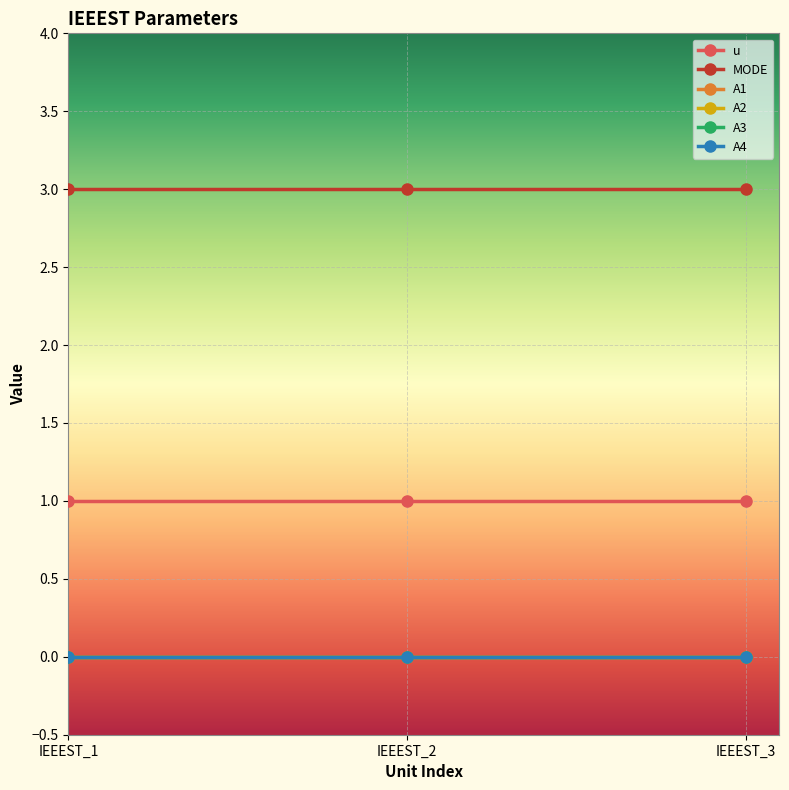

Is this an area chart (filled region under the line)?

No